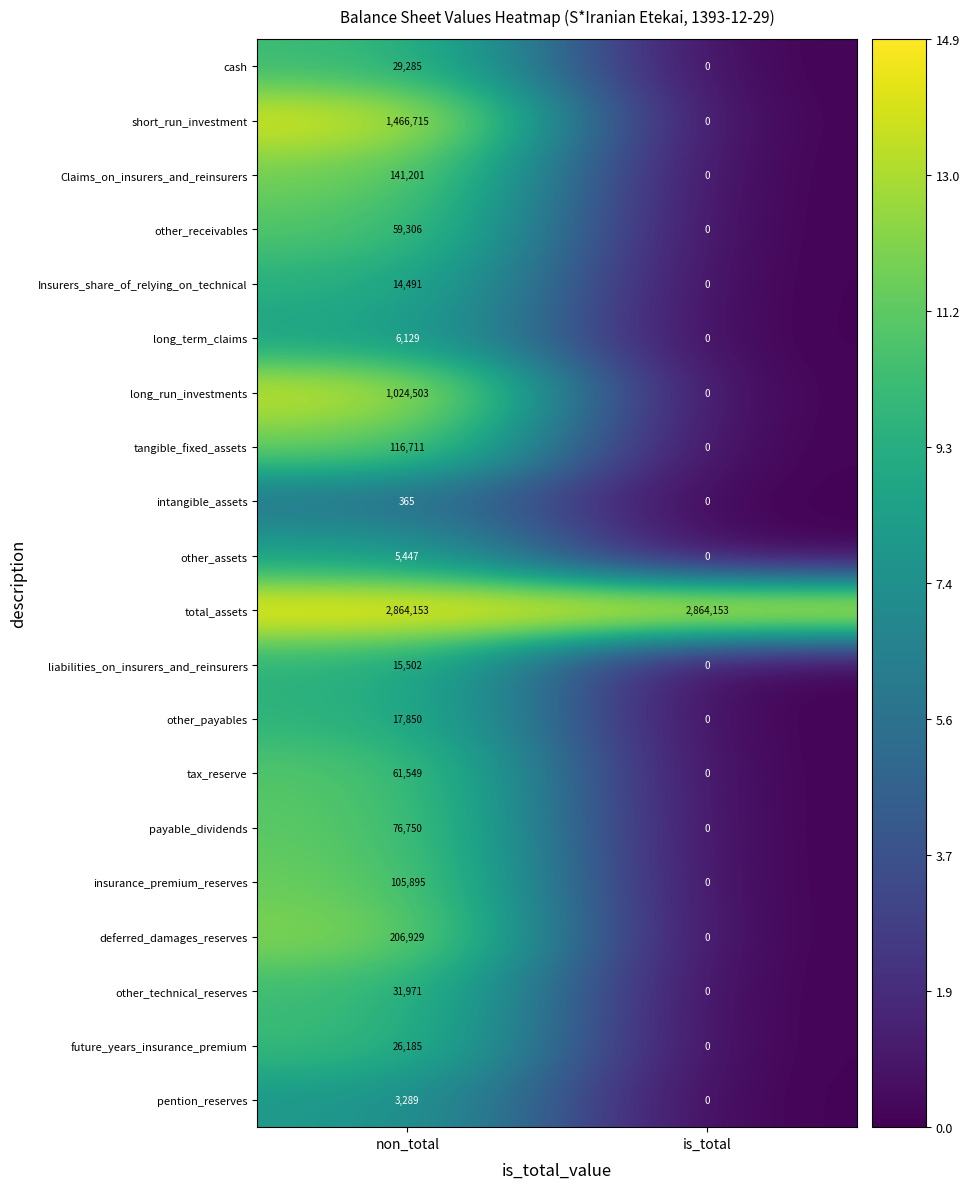

What is the spread (max minus min) of values at is_total?

2864153